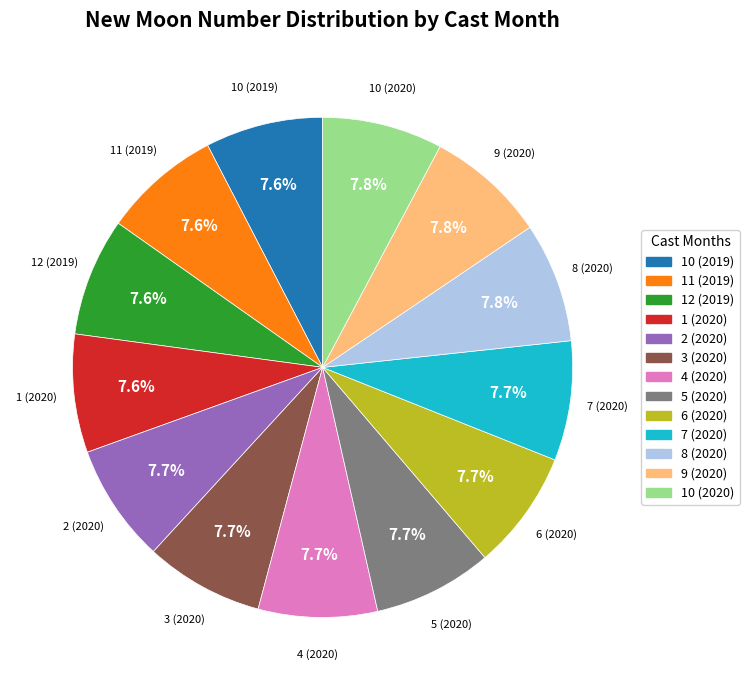

To the nearest percent, what percentage of the pie is 9 (2020)?

8%